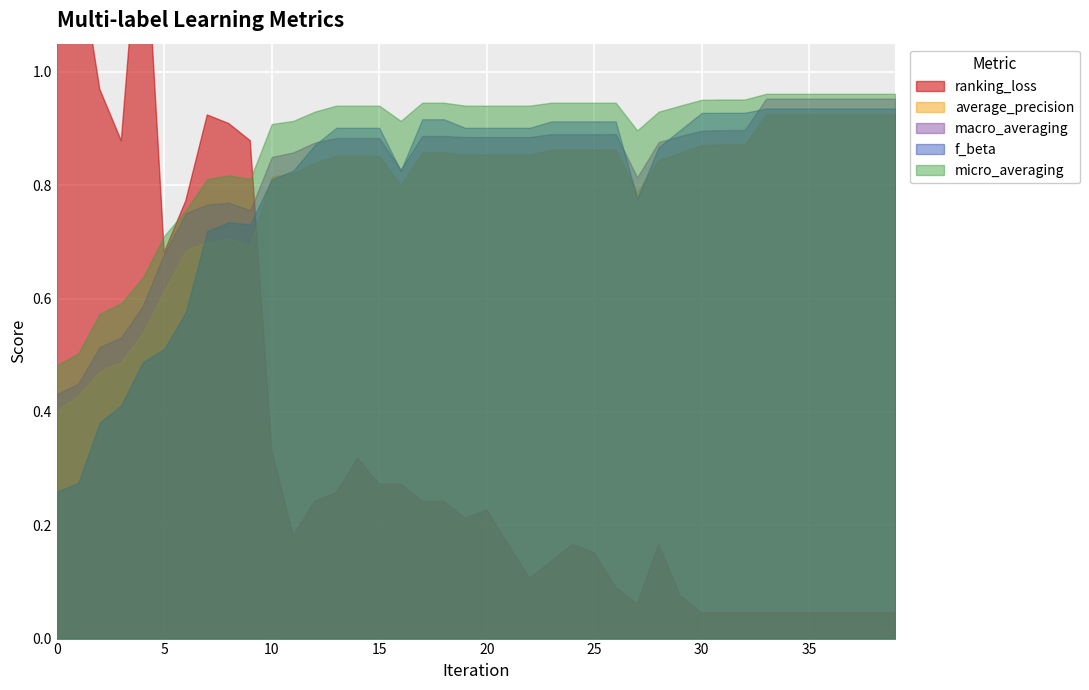

How many lines are shown in the chart?

5